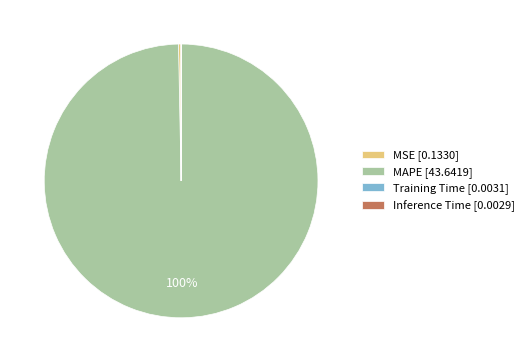

True or false: MSE [0.1330] accounts for 0% of the total.

True